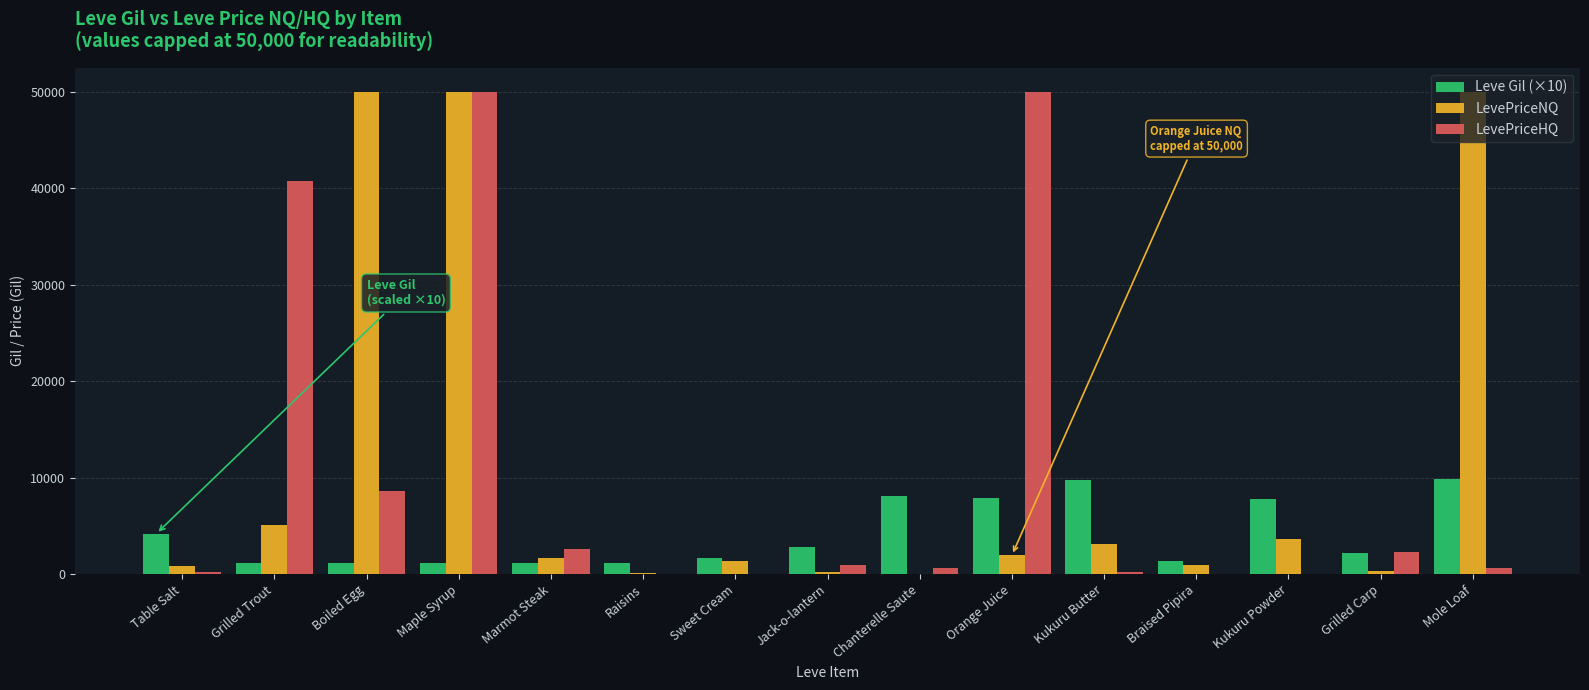

At which category is the sum across all series the highest?

Maple Syrup